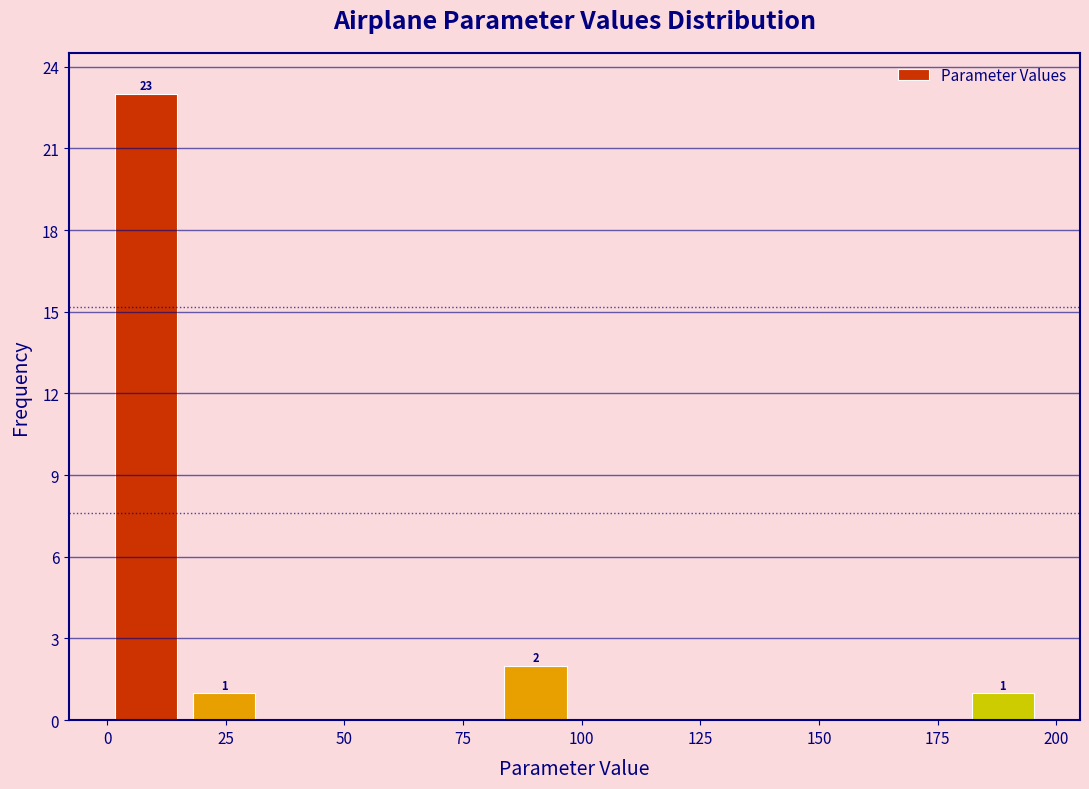

Read against the x-axis, roughly where is the centre of the tallest bar?

10